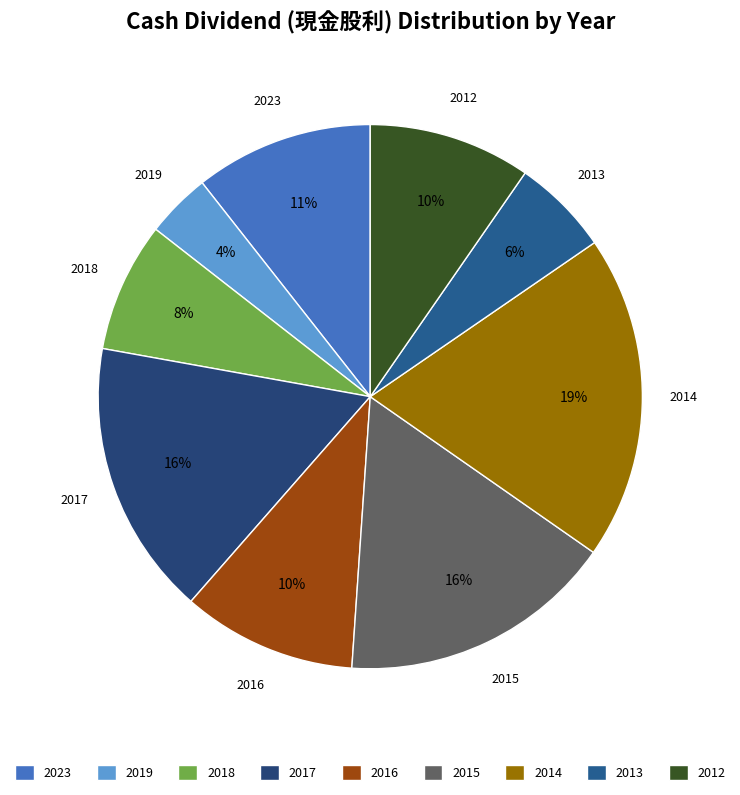

Do 2016 and 2018 together represent more than half of the pie?

No